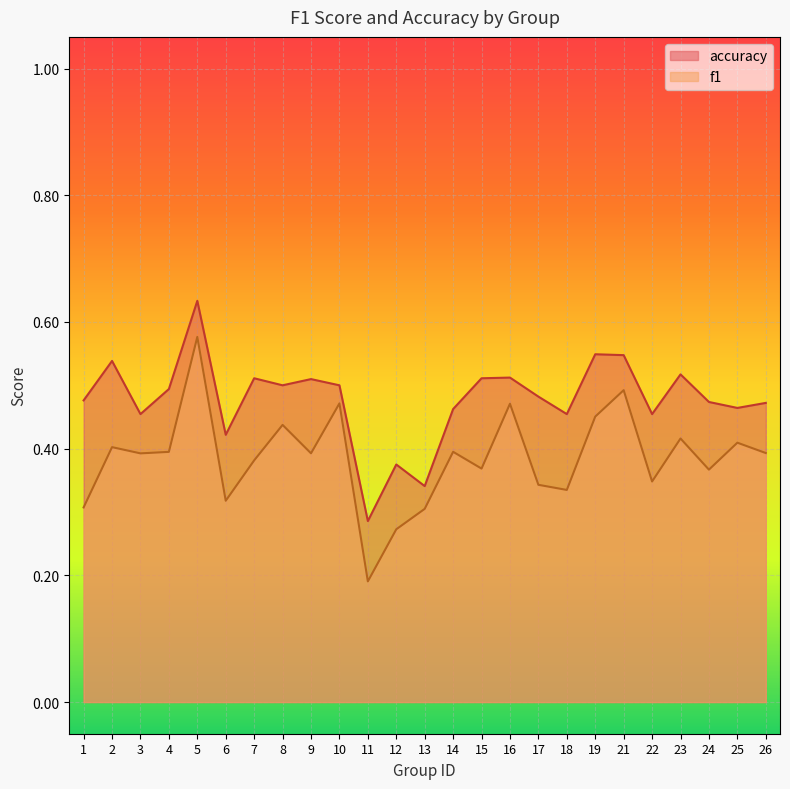

How many lines are shown in the chart?

2